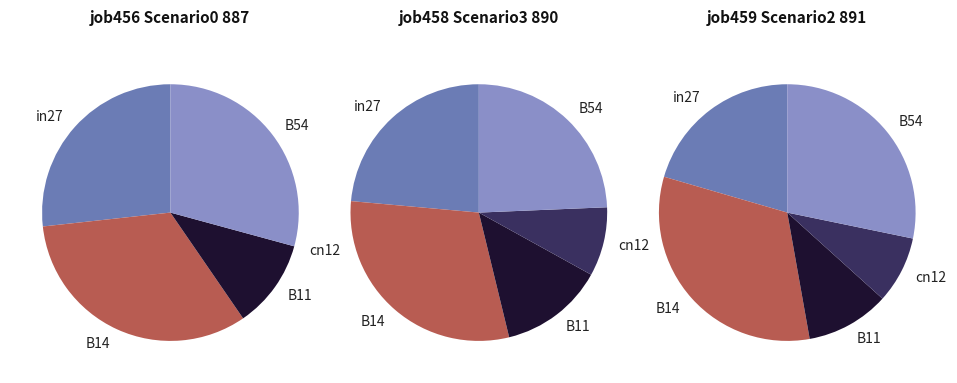

The B14 slice represents 32% of the pie. True or false?

True